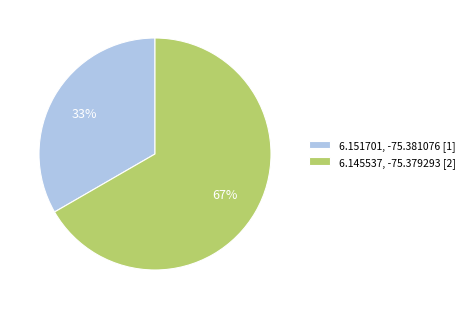

Rank the categories by value from lowest to highest.

6.151701, -75.381076, 6.145537, -75.379293